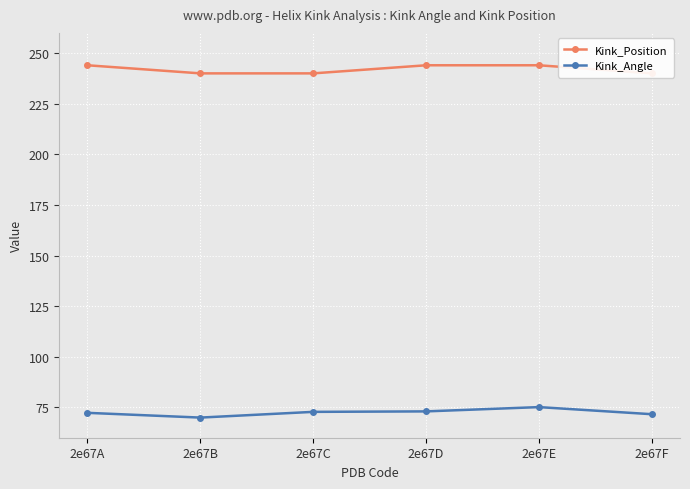

Is it true that Kink_Position equals 168.5 at 2e67A?

False